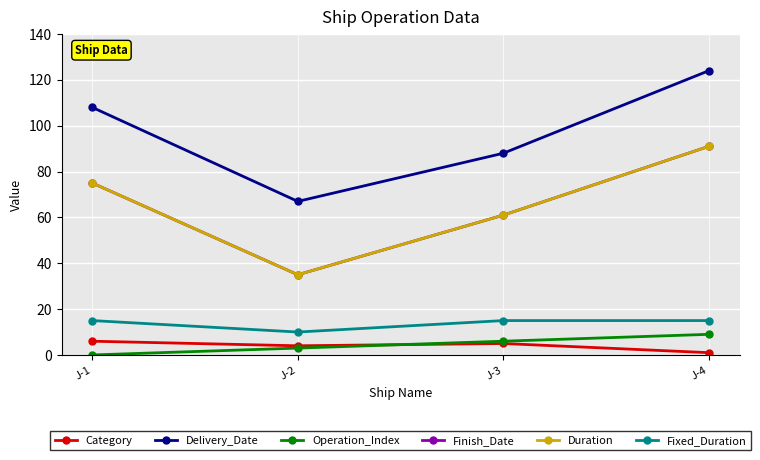

True or false: Finish_Date and Category cross at least once.

False